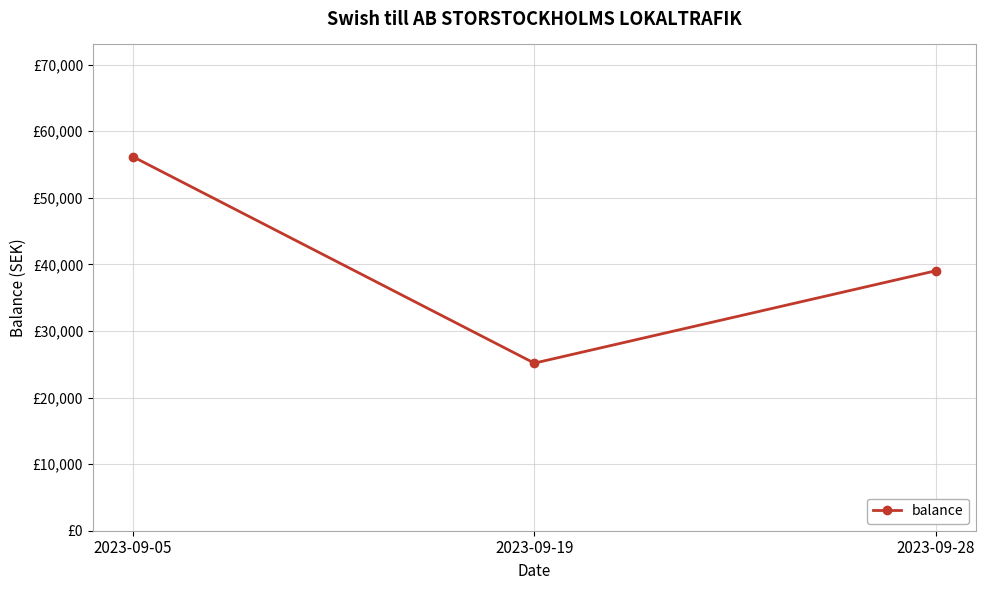

True or false: the data shows 33678.6 at 2023-09-05.

False